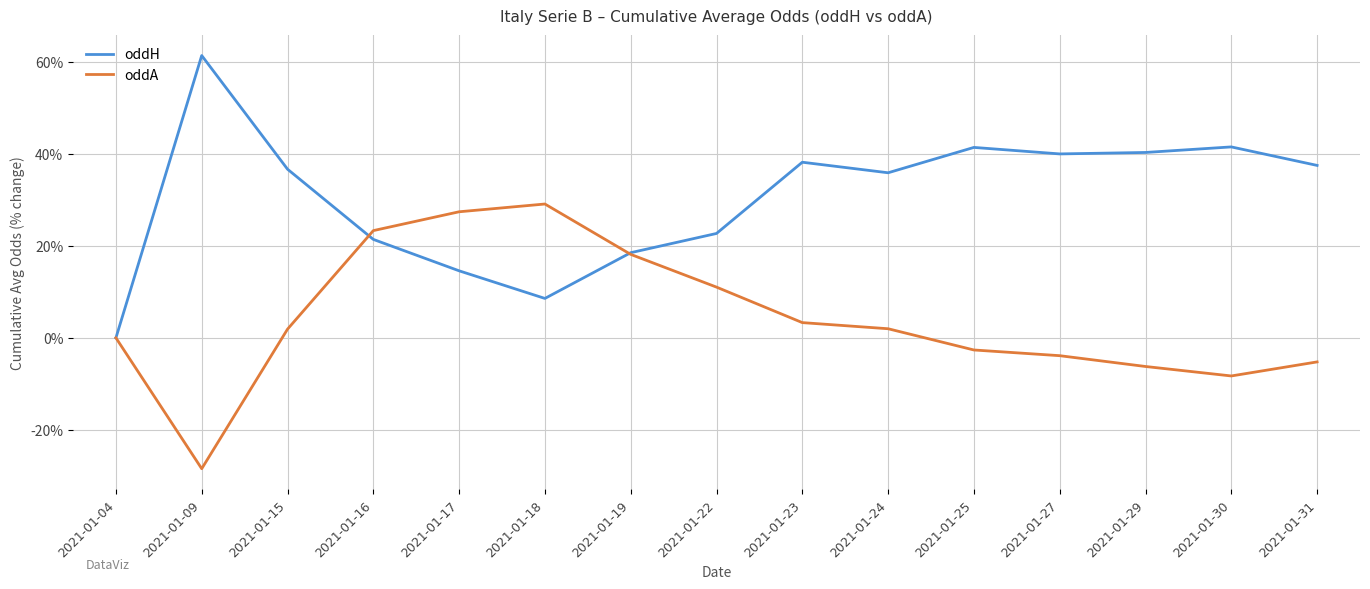

What is the difference between the highest and lowest values at 2021-01-25?

44.0